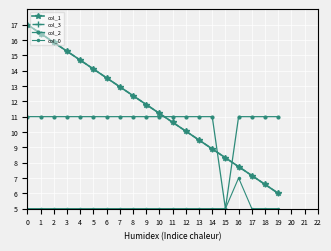

What is the greatest value displayed?

17.0